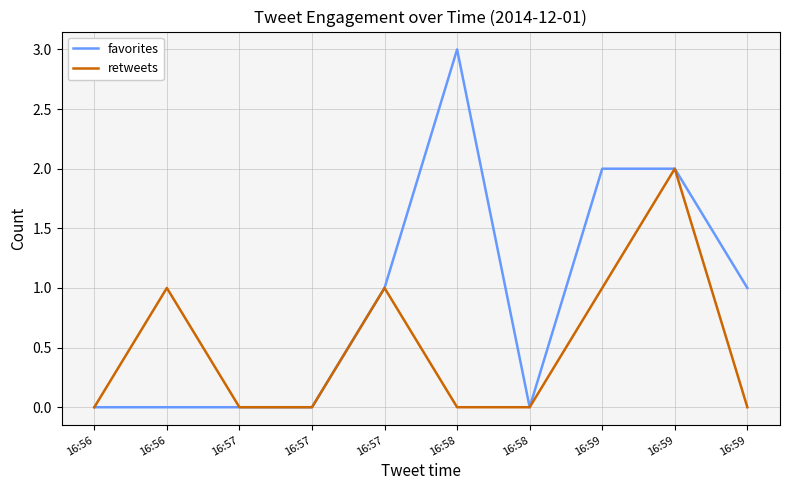

What are all the series names shown in the legend?

favorites, retweets